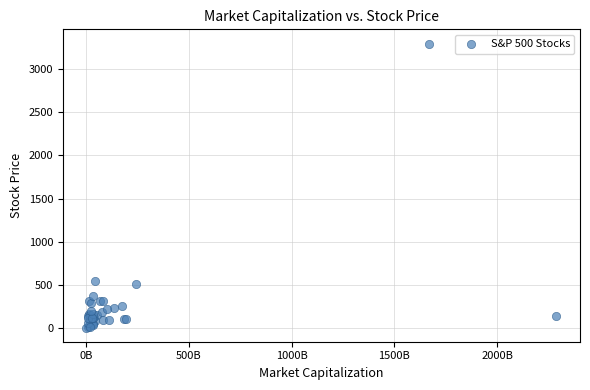

What Y value in the scatter plot is closest to 1650?

546.3